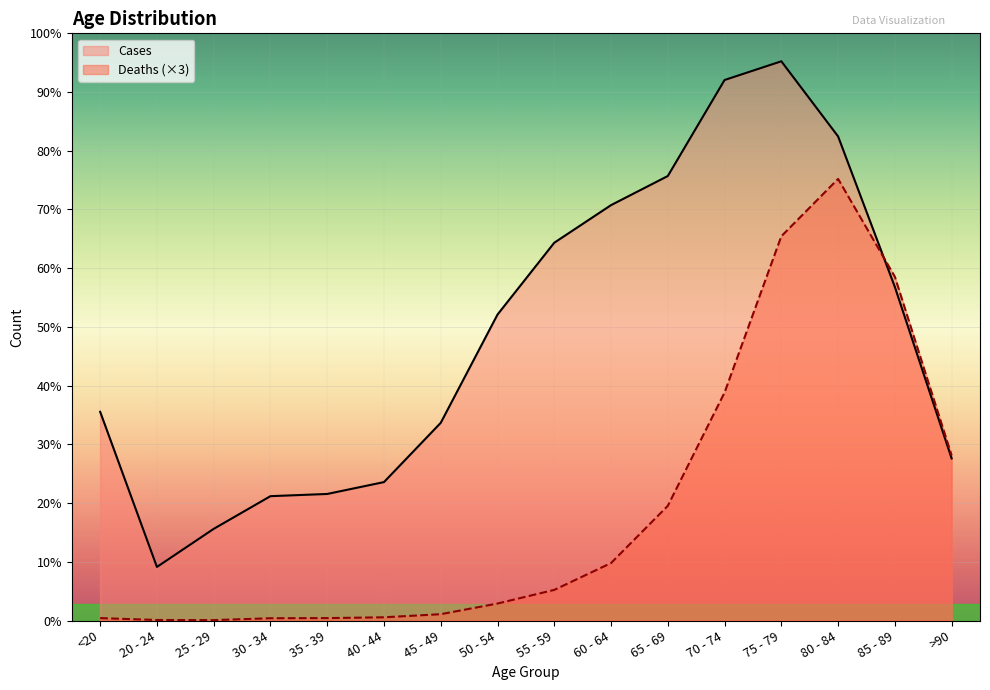

Does the chart display data point markers on the line(s)?

No